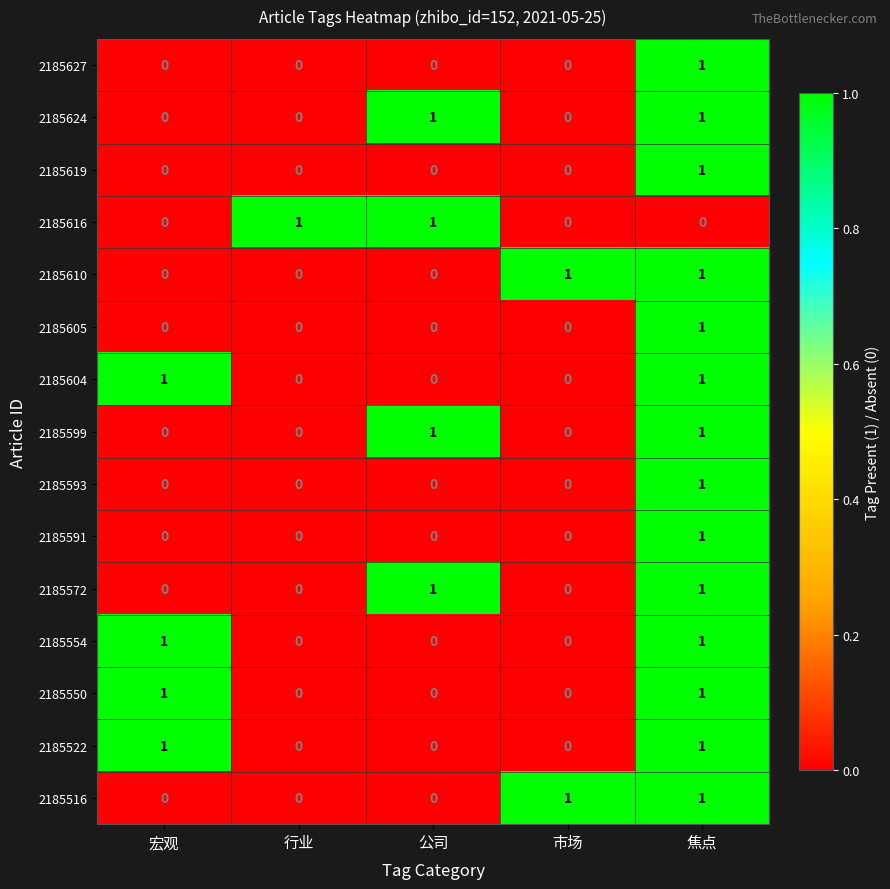

What is the greatest value displayed?

1